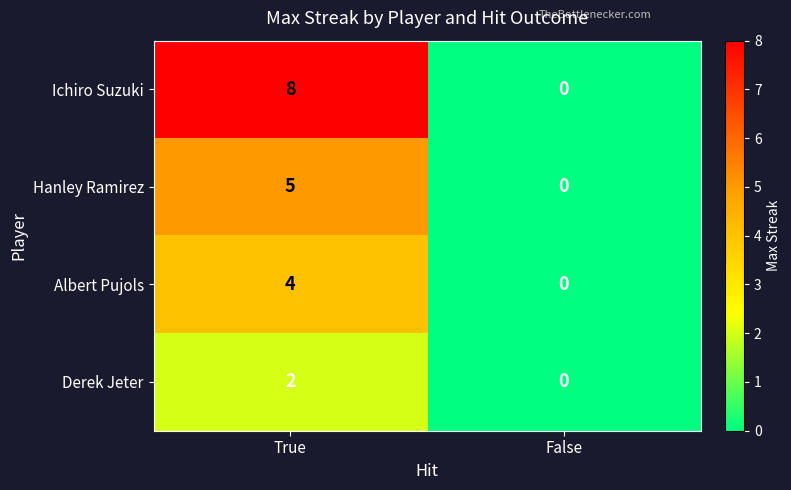

Read the Ichiro Suzuki value at True.

8